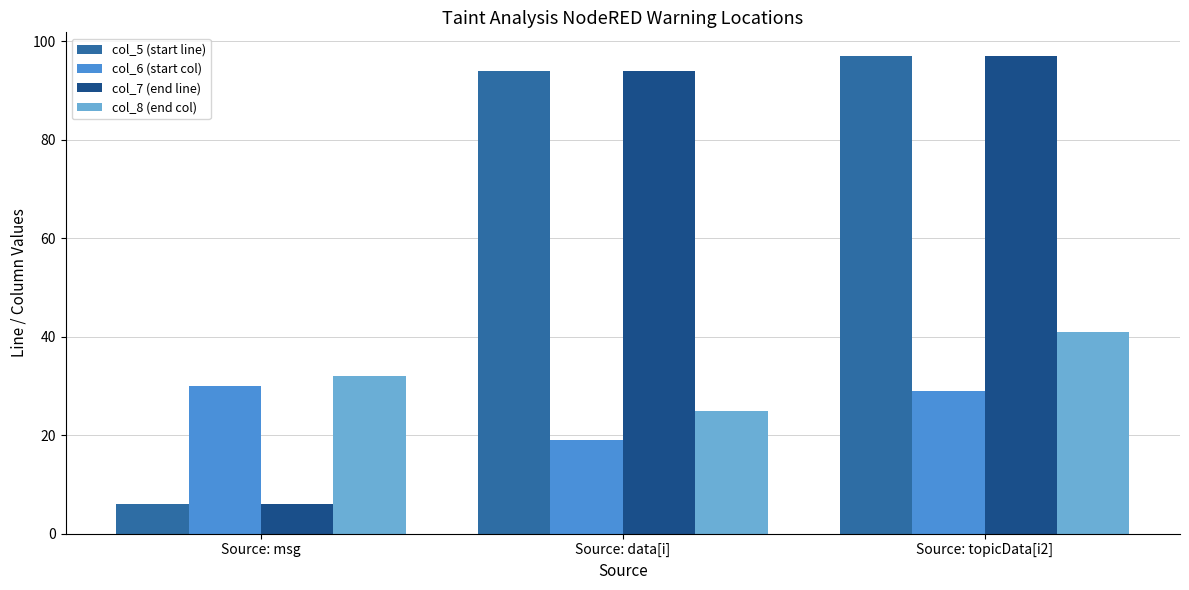

Rank the categories by col_8 (end col) value from highest to lowest.

Source: topicData[i2], Source: msg, Source: data[i]